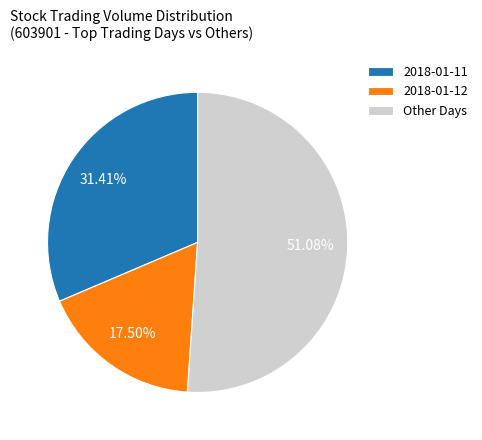

Is the sum of 2018-01-11 and 2018-01-12 greater than half?

No